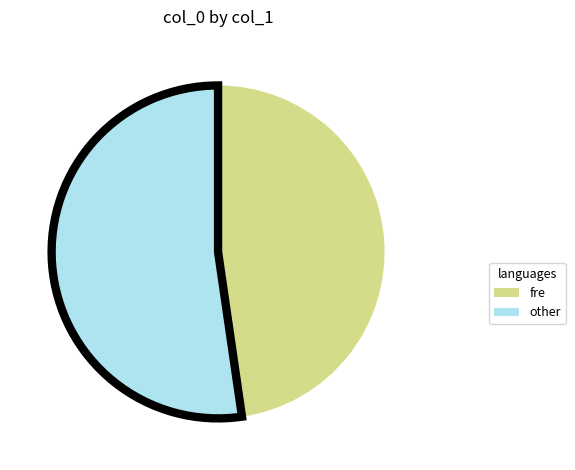

Is there any slice that represents more than half of the pie?

Yes